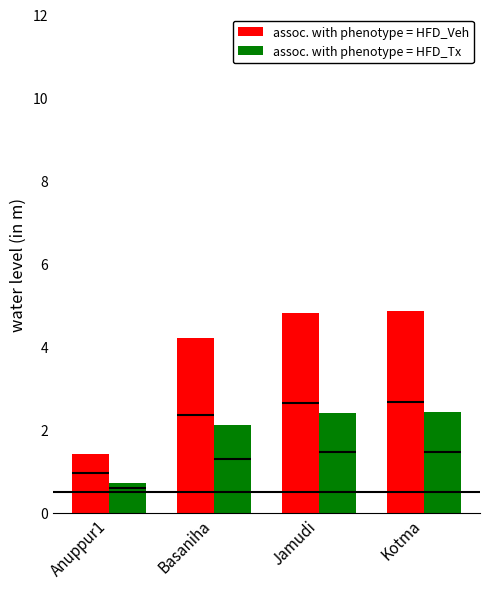

What is the maximum value for assoc. with phenotype = HFD_Tx?

2.4